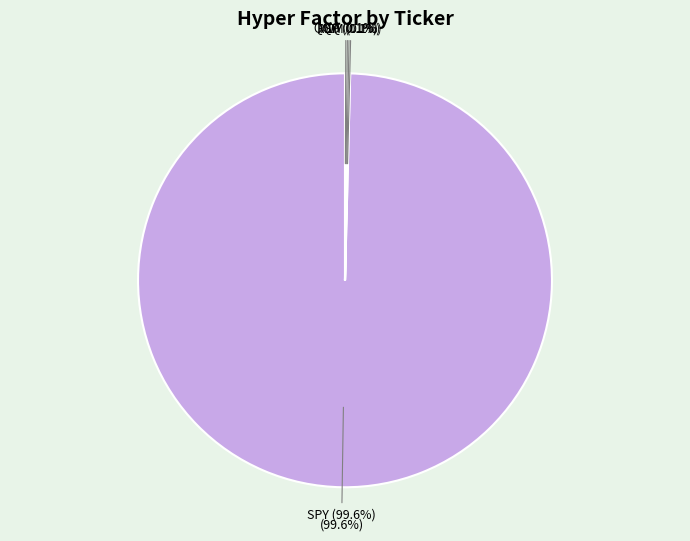

What portion of the pie excludes MDY?

100.0%